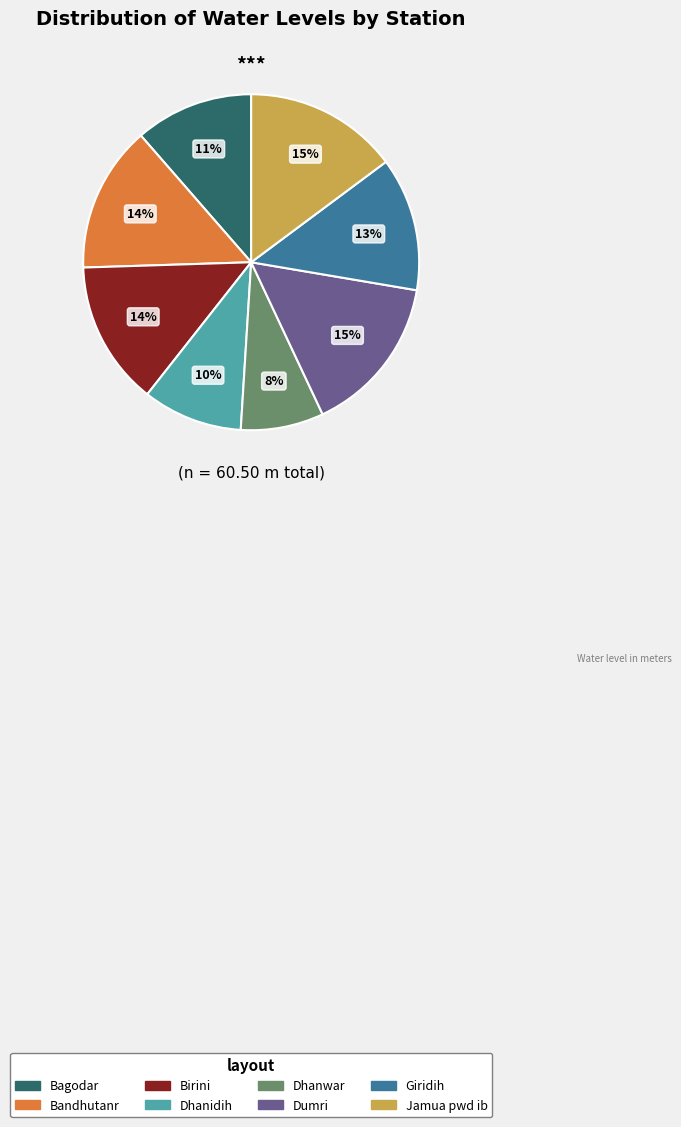

Does any single category account for the majority?

No